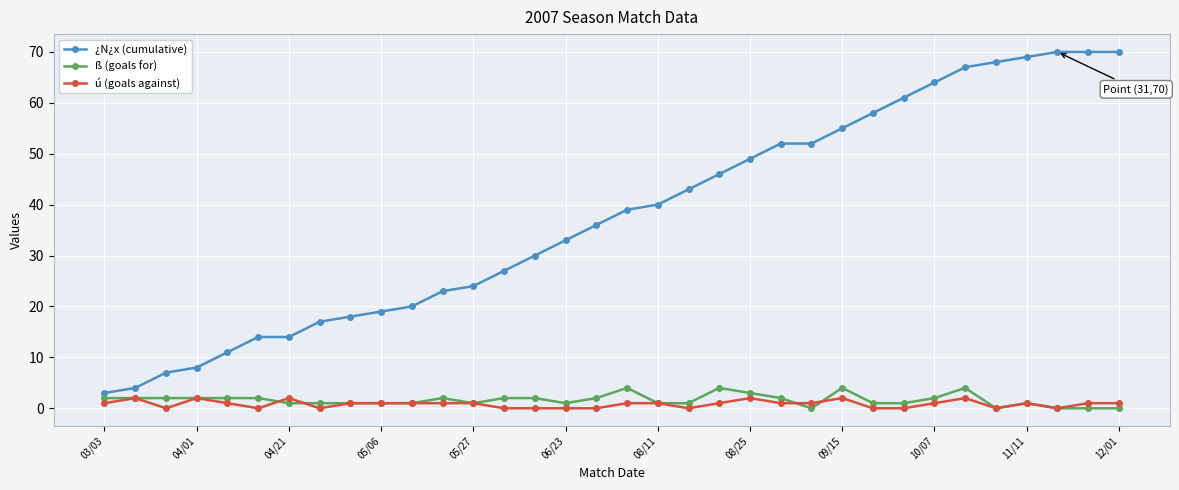

True or false: ú (goals against) has more than 2 points higher than both neighbors.

True